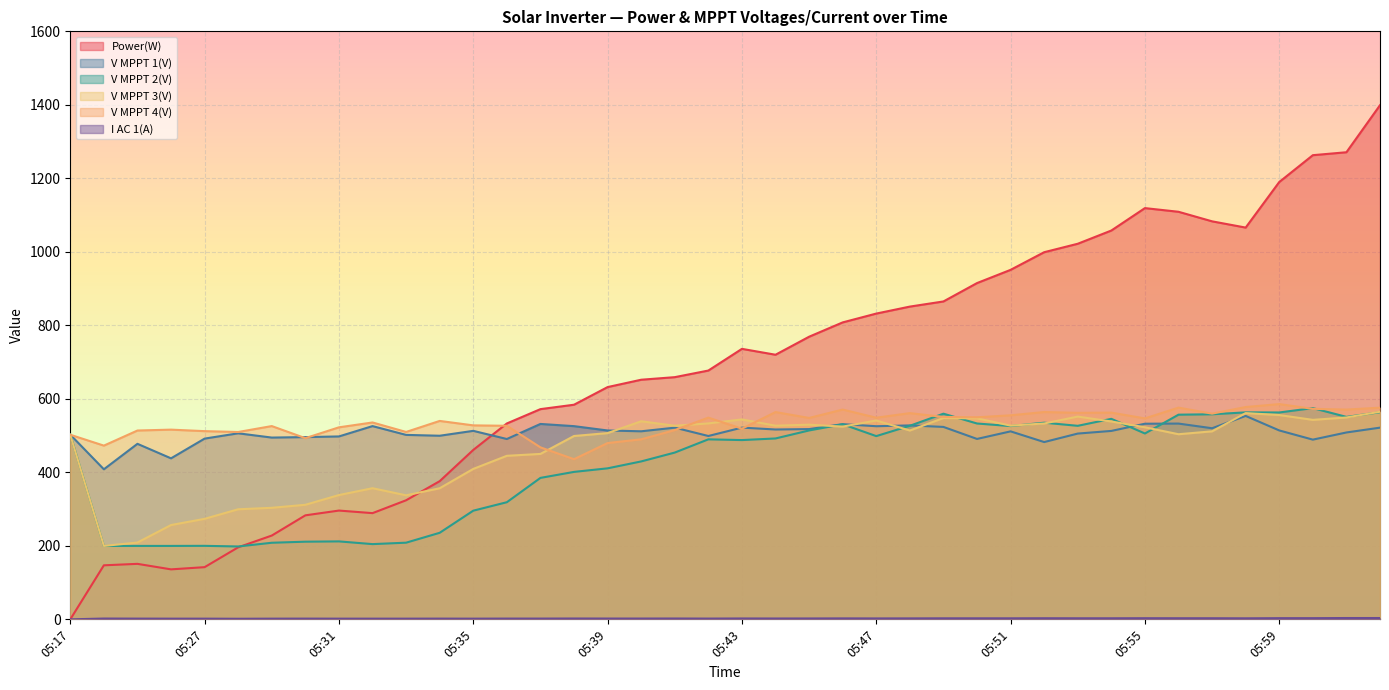

Reading left to right, what are all the values shown in this chart?

Power(W): 0.0	147.0	151.0	136.0	142.0	196.0	228.0	283.0	296.0	289.0	324.0	376.0	461.0	533.0	572.0	584.0	632.0	652.0	659.0	677.0	736.0	720.0	769.0	808.0	832.0	851.0	865.0	915.0	951.0	999.0	1022.0	1058.0	1119.0	1109.0	1083.0	1066.0	1190.0	1263.0	1271.0	1399.0
V MPPT 1(V): 502.5	408.3	477.6	438.1	491.8	506.2	494.6	495.9	497.7	525.8	501.9	499.6	512.9	490.7	531.7	525.7	513.9	511.7	521.6	498.9	521.7	516.6	517.7	531.1	525.5	527.7	523.6	490.9	511.5	482.4	505.5	512.7	532.3	532.7	520.0	553.5	514.0	489.0	508.5	521.6
V MPPT 2(V): 502.8	199.7	199.8	199.8	200.0	198.3	208.4	211.3	212.1	204.7	208.6	235.5	295.7	318.7	384.9	401.2	410.9	429.7	453.8	489.8	487.8	492.2	514.0	530.8	498.6	526.7	559.6	532.9	525.9	535.1	526.6	545.6	505.7	556.9	558.0	563.2	562.9	574.8	550.9	563.5
V MPPT 3(V): 501.9	199.8	209.0	256.6	273.5	299.5	303.5	311.7	338.2	356.8	337.5	356.7	409.3	445.0	450.1	498.9	506.8	539.0	526.8	533.1	544.0	526.9	529.7	524.4	541.1	513.8	547.8	547.0	527.1	532.9	551.7	538.4	522.6	503.7	511.6	561.2	555.9	542.8	549.3	564.9
V MPPT 4(V): 502.3	472.7	513.8	516.2	512.1	509.8	525.9	493.0	522.5	535.7	509.9	539.9	527.8	526.7	468.0	435.8	479.7	489.9	515.0	548.9	518.8	564.0	548.0	570.8	548.7	561.1	550.8	549.8	555.2	564.1	561.9	562.5	546.8	576.1	559.7	577.7	585.7	572.8	570.8	575.9
I AC 1(A): 0.0	2.2	2.0	1.9	1.9	1.6	1.9	2.0	1.9	1.9	1.9	2.0	1.9	2.1	2.1	2.3	2.2	2.2	2.3	2.1	2.4	2.3	2.4	2.6	2.5	2.6	2.8	2.8	2.8	3.0	2.9	2.9	3.1	3.0	3.0	2.8	3.2	3.2	3.6	3.6